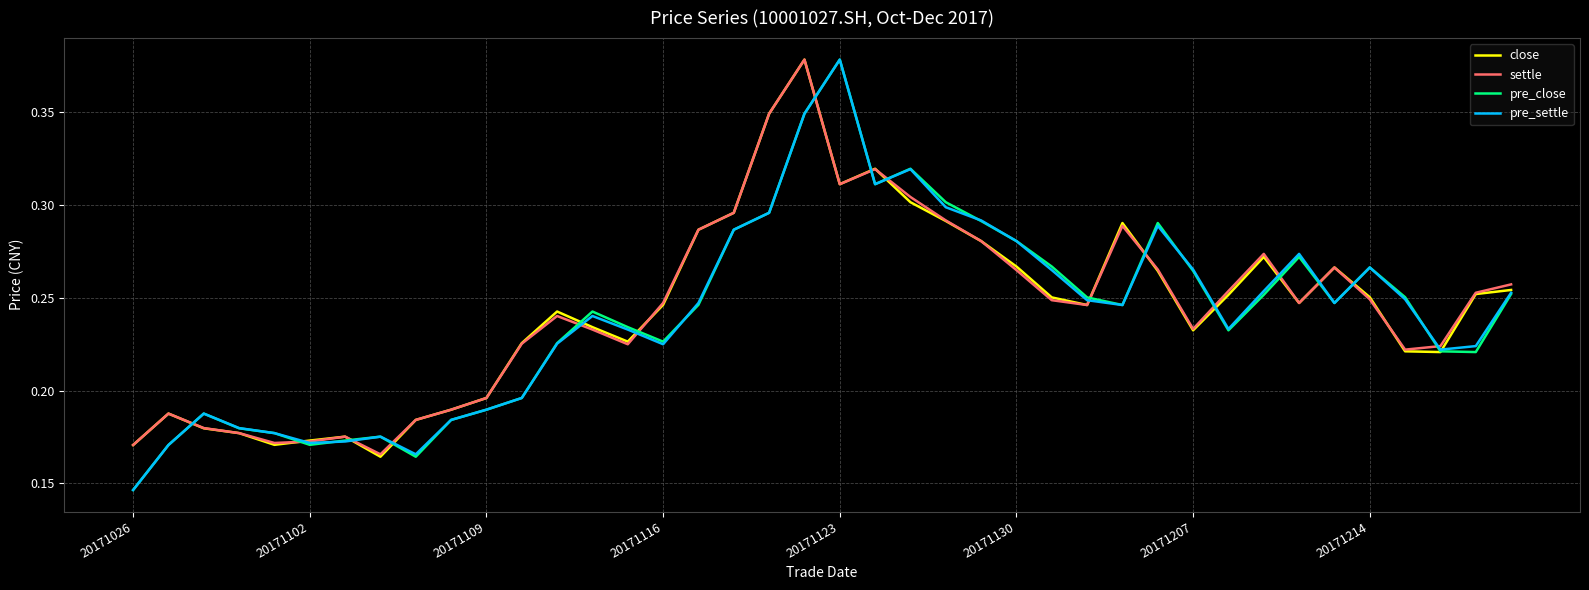

Is this an area chart (filled region under the line)?

No